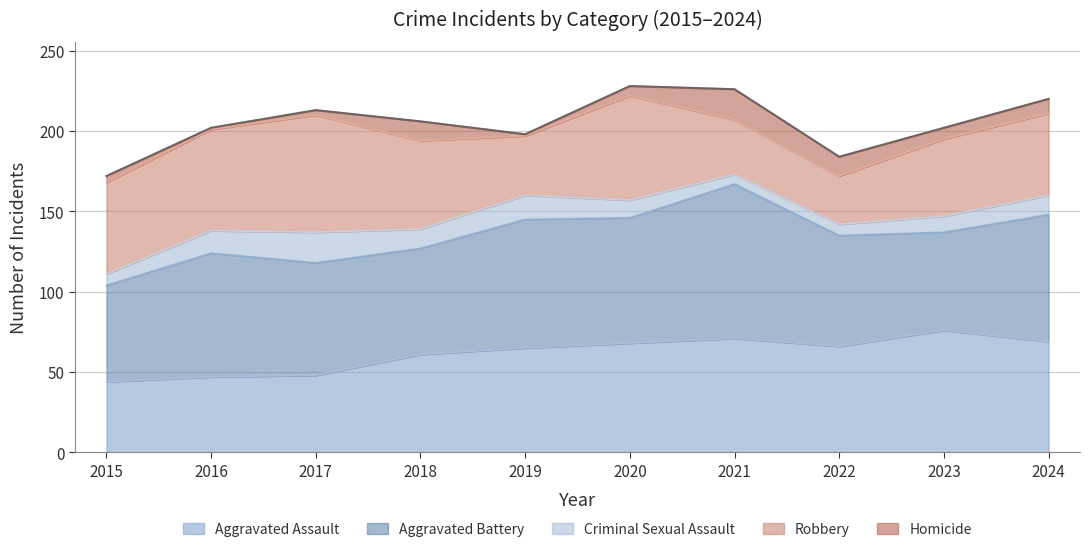

How many lines are shown in the chart?

5